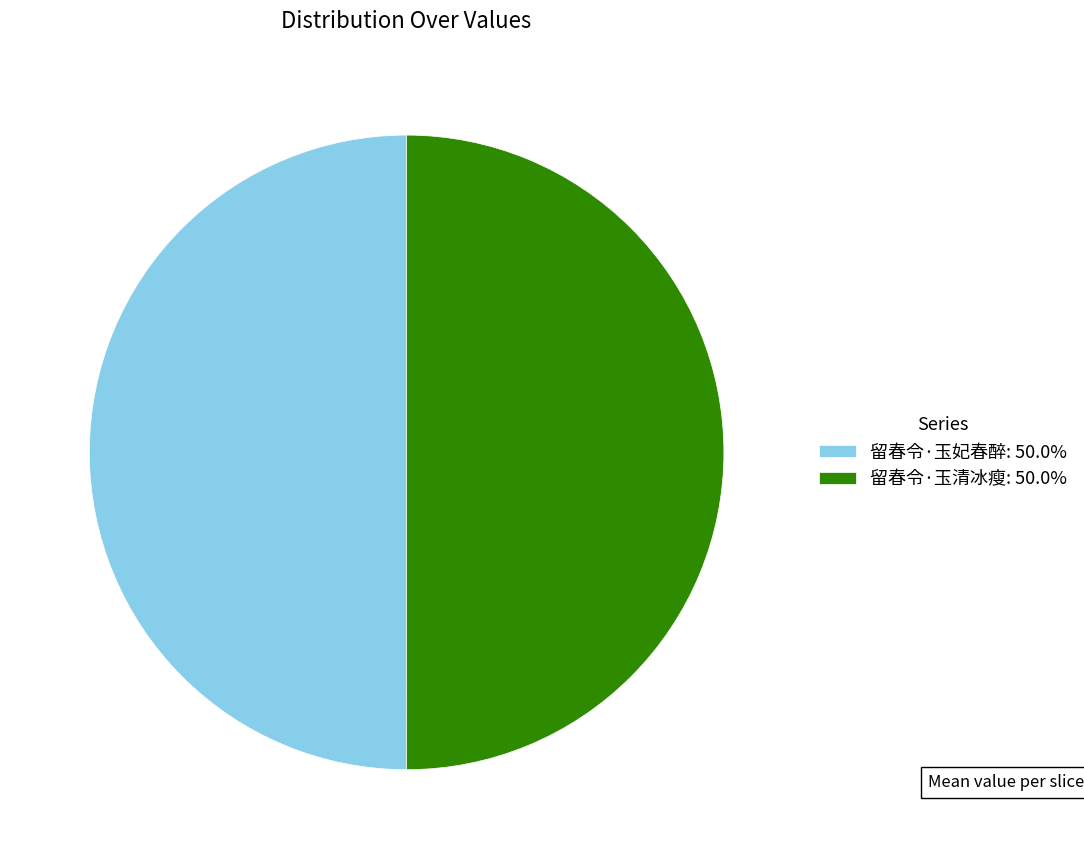

Is the sum of 留春令·玉妃春醉: 50.0% and 留春令·玉清冰瘦: 50.0% greater than half?

Yes